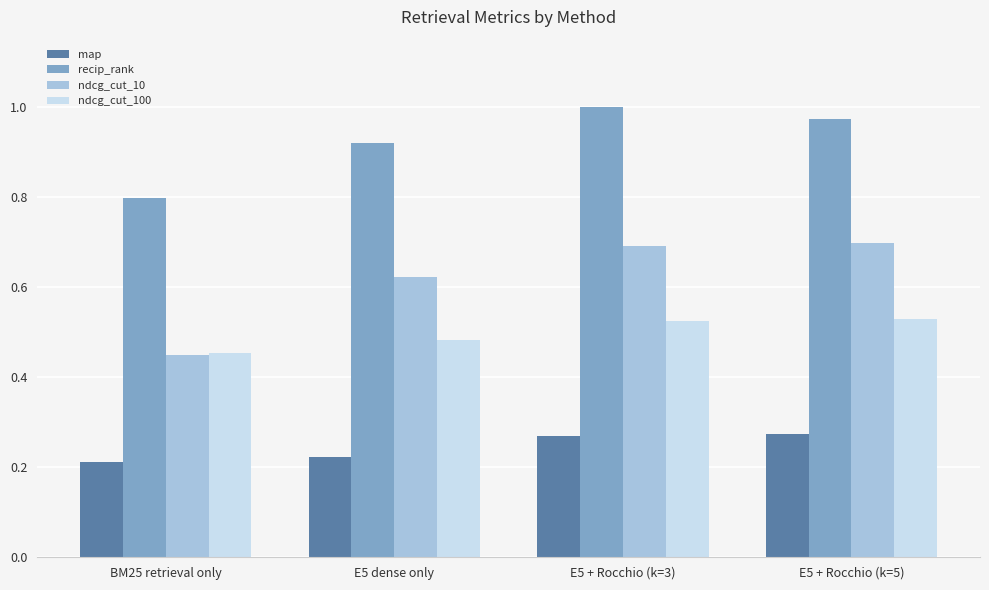

What is the sum of all recip_rank values?

3.7